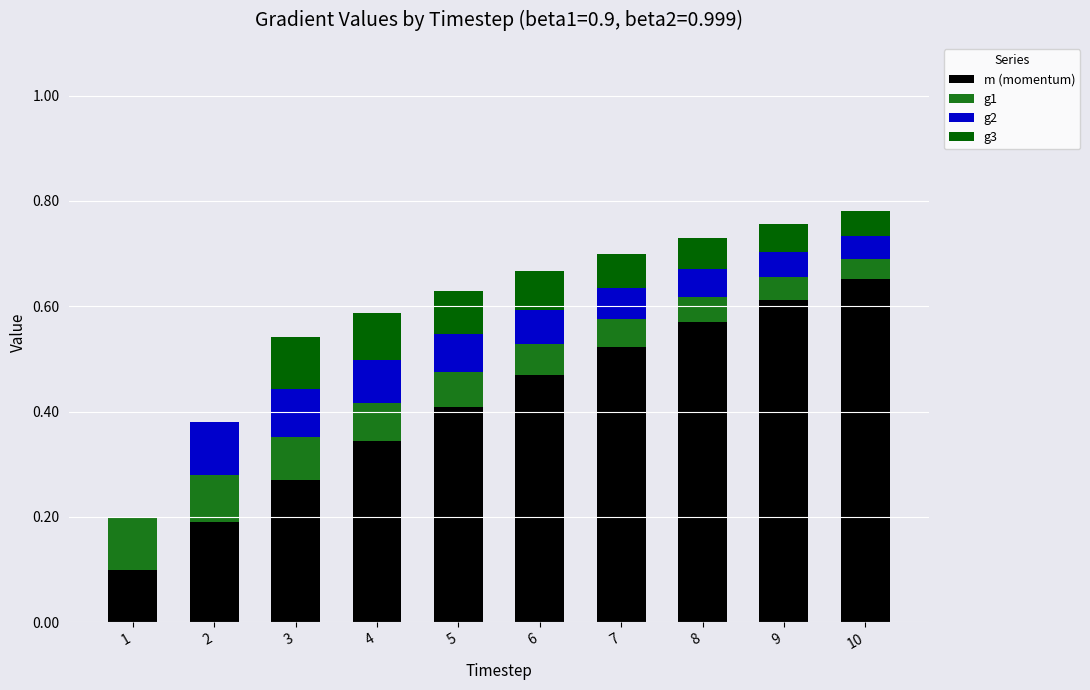

What are all the series names shown in the legend?

m (momentum), g1, g2, g3